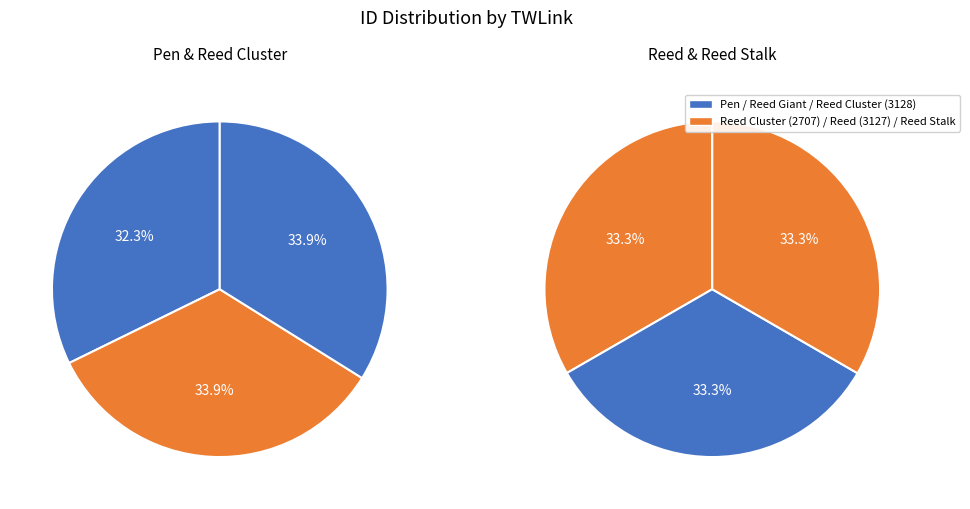

Between Reed Cluster (2707) and Pen, which is larger?

Reed Cluster (2707)